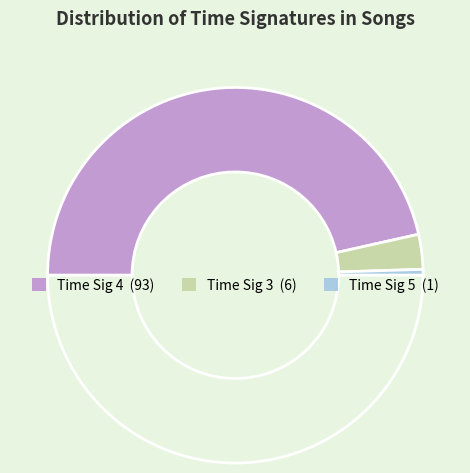

How many segments does this pie chart have?

4